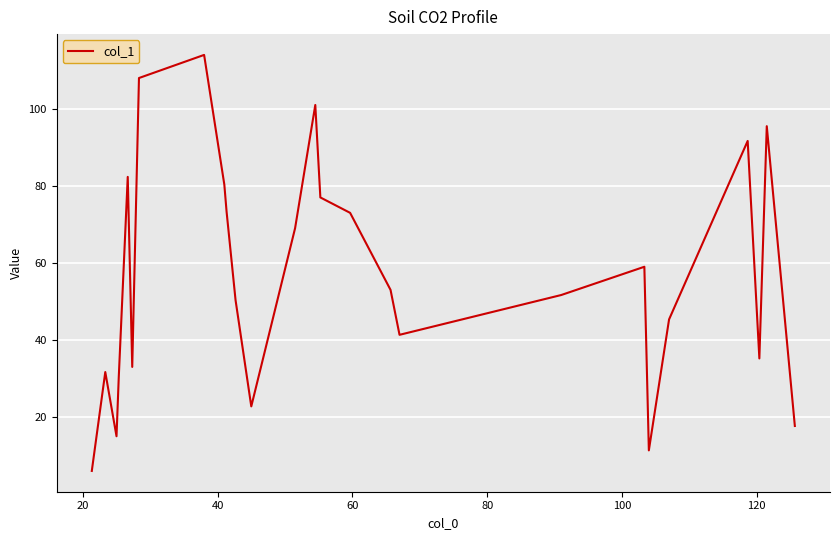

What is the difference between the maximum and minimum values?

108.0